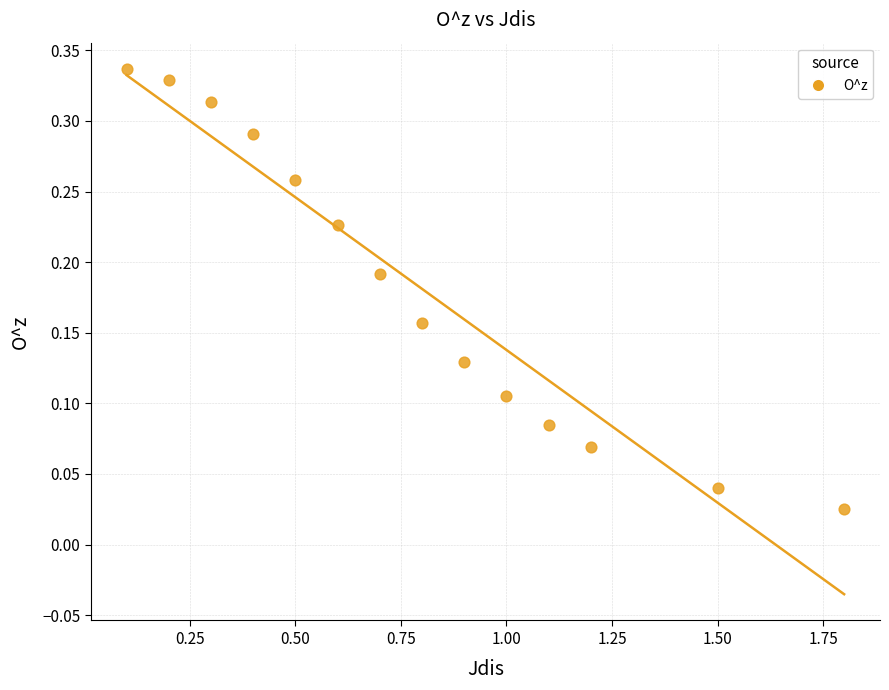

What is the range of X values (max minus min)?

1.7